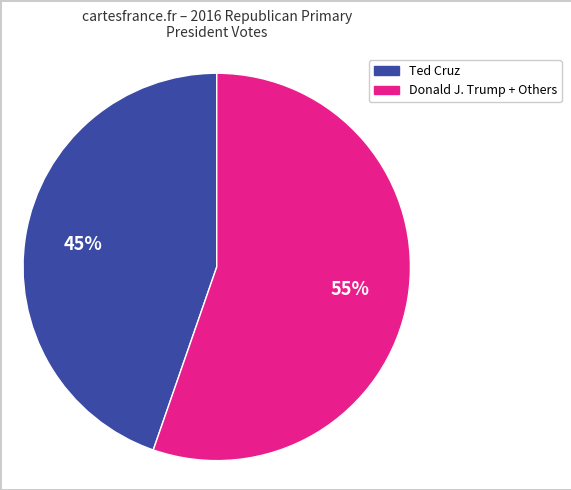

Is there any slice that represents more than half of the pie?

Yes